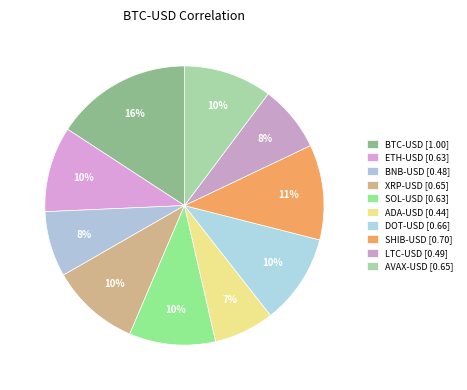

To the nearest percent, what is the difference between the largest and smallest slice percentages?

9%